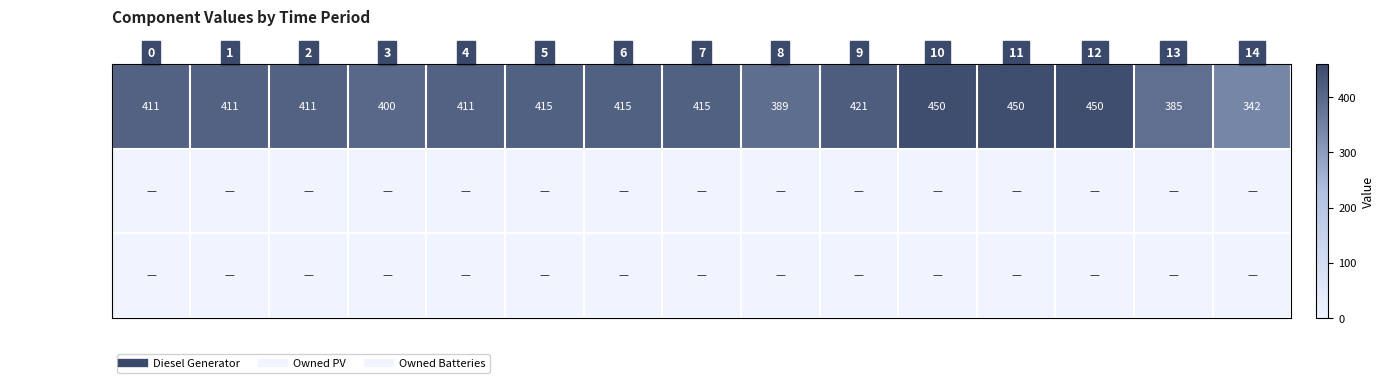

Is it true that Diesel Generator equals 450 at 12?

True